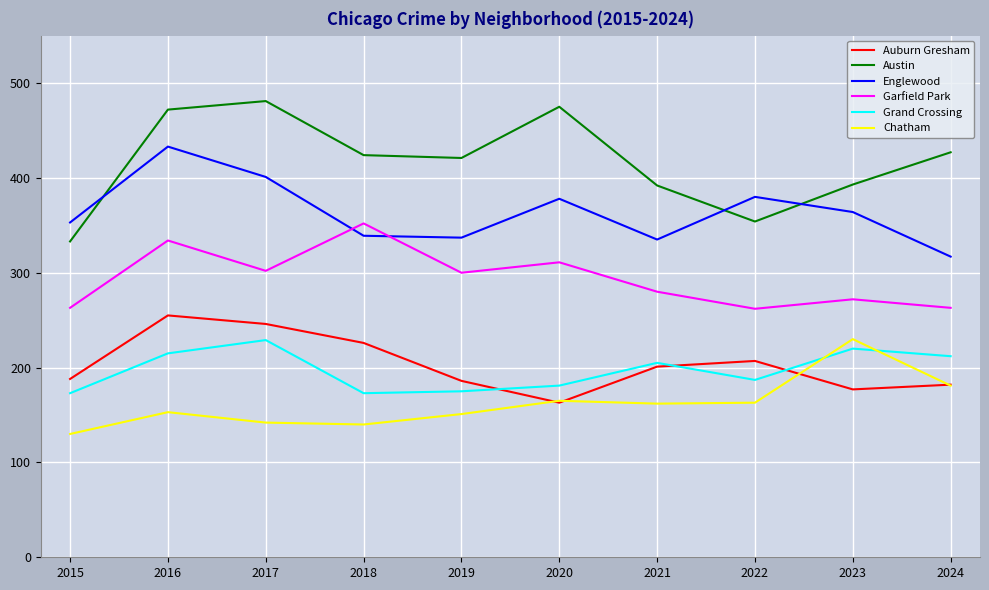

What is the total value across all series at 2023?

1656